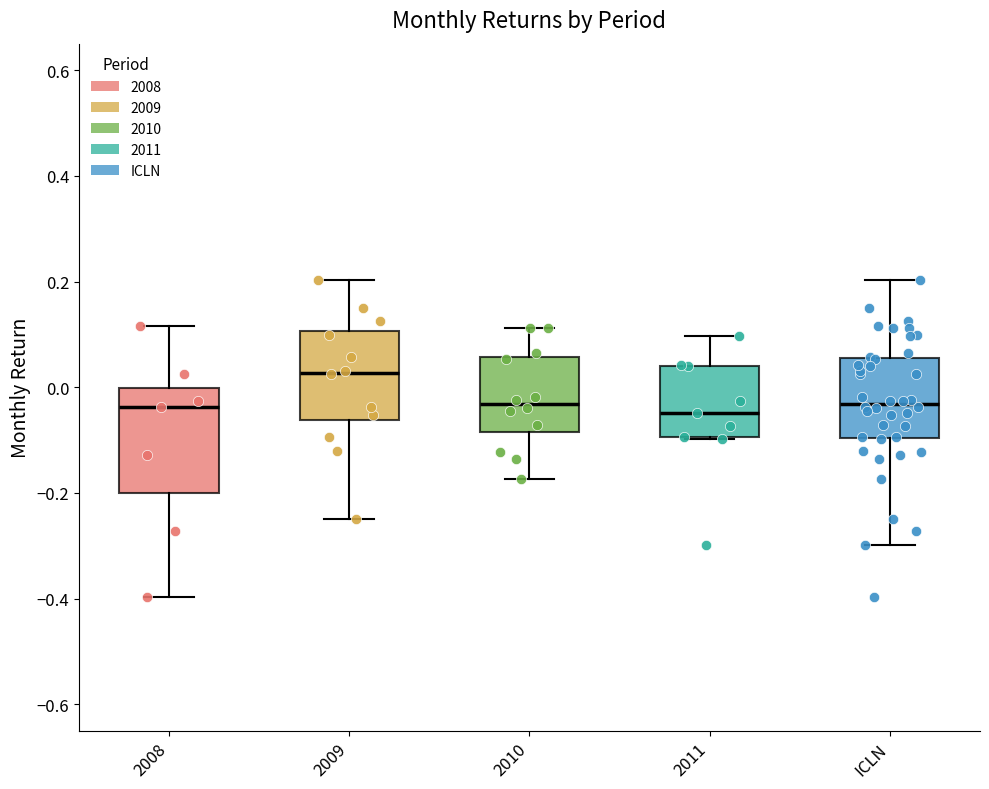

Reading left to right, read every box against the y-axis: the position of its median line, the range the box covers, and the ends of its whiskers. The values are not printed on the chart, so give them approximately, as read against the axis.

2008: median -0.04, box -0.20 to 0.00, whiskers -0.40 to 0.12
2009: median 0.02, box -0.06 to 0.10, whiskers -0.24 to 0.20
2010: median -0.04, box -0.08 to 0.06, whiskers -0.18 to 0.12
2011: median -0.04, box -0.10 to 0.04, whiskers -0.10 to 0.10
ICLN: median -0.04, box -0.10 to 0.06, whiskers -0.30 to 0.20